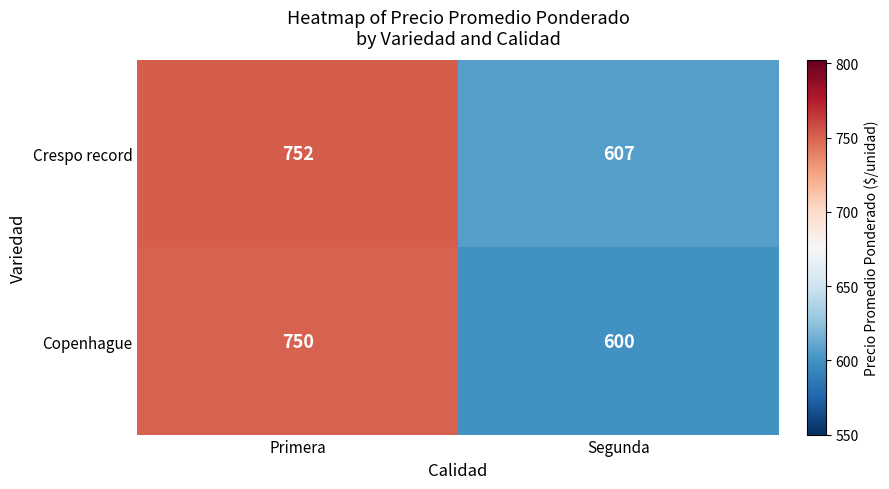

Reading left to right, extract all data points from this chart.

Crespo record: 752	607
Copenhague: 750	600